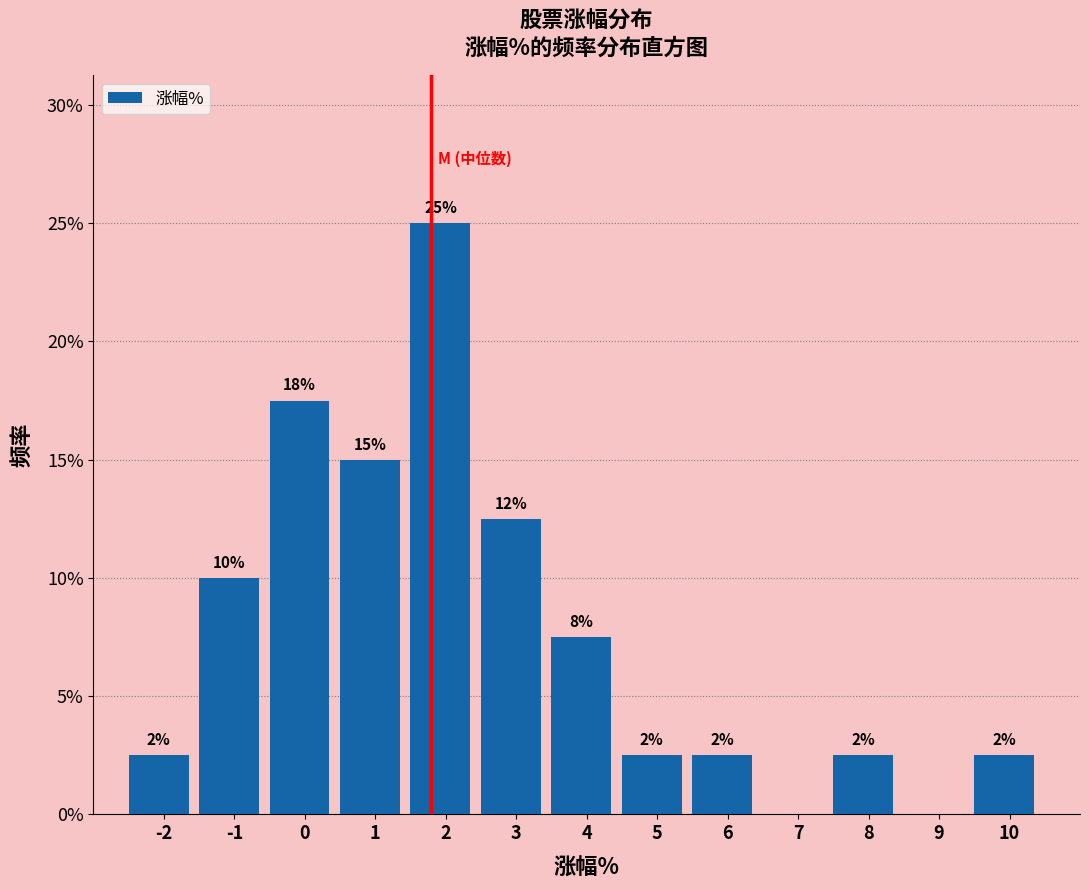

Are the bars horizontal?

No